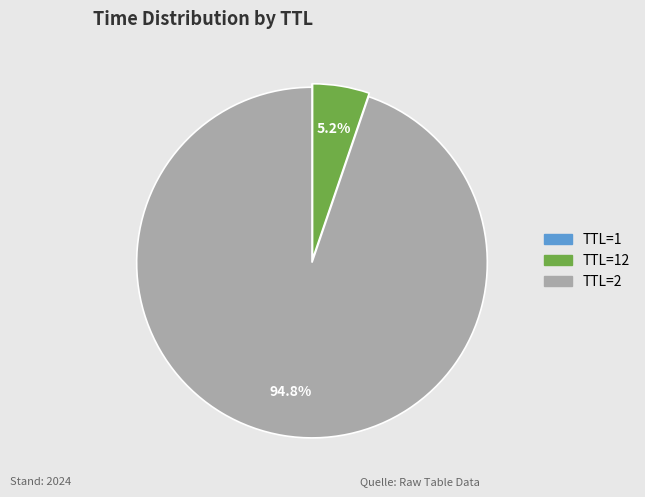

Does any single category account for the majority?

Yes